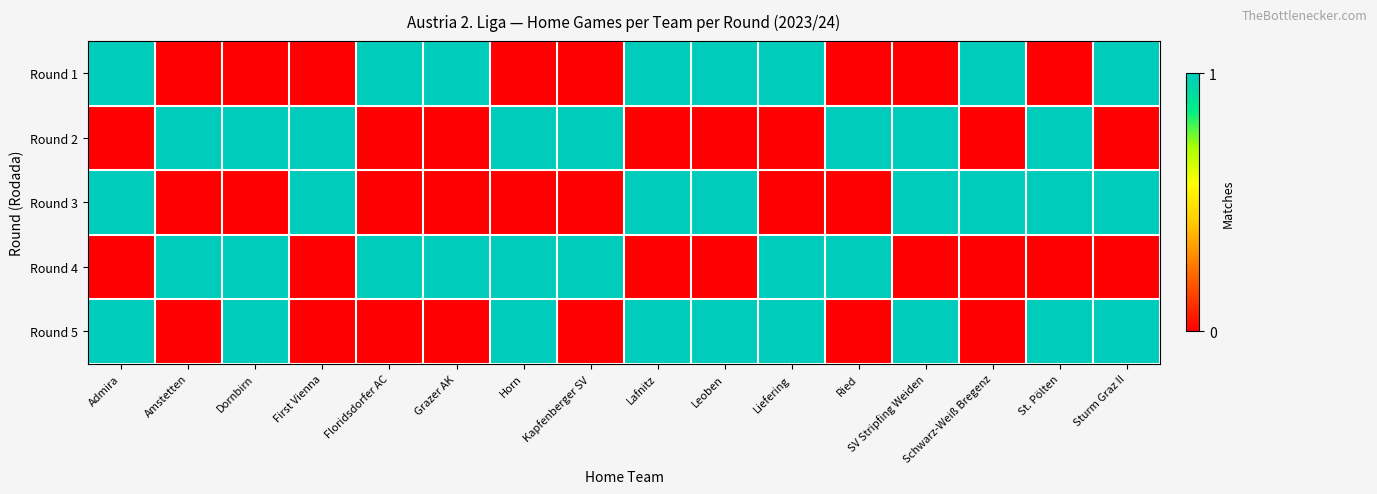

How many categories are shown in the chart?

16